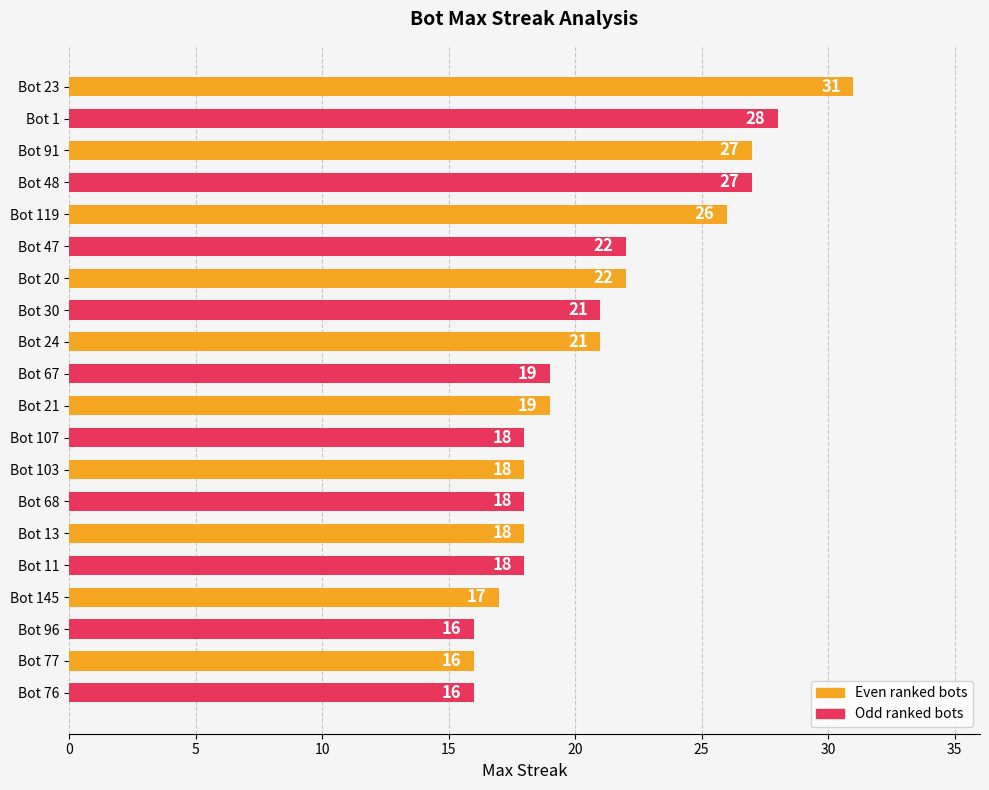

What is the approximate value at Bot 107, to the nearest 5?

20